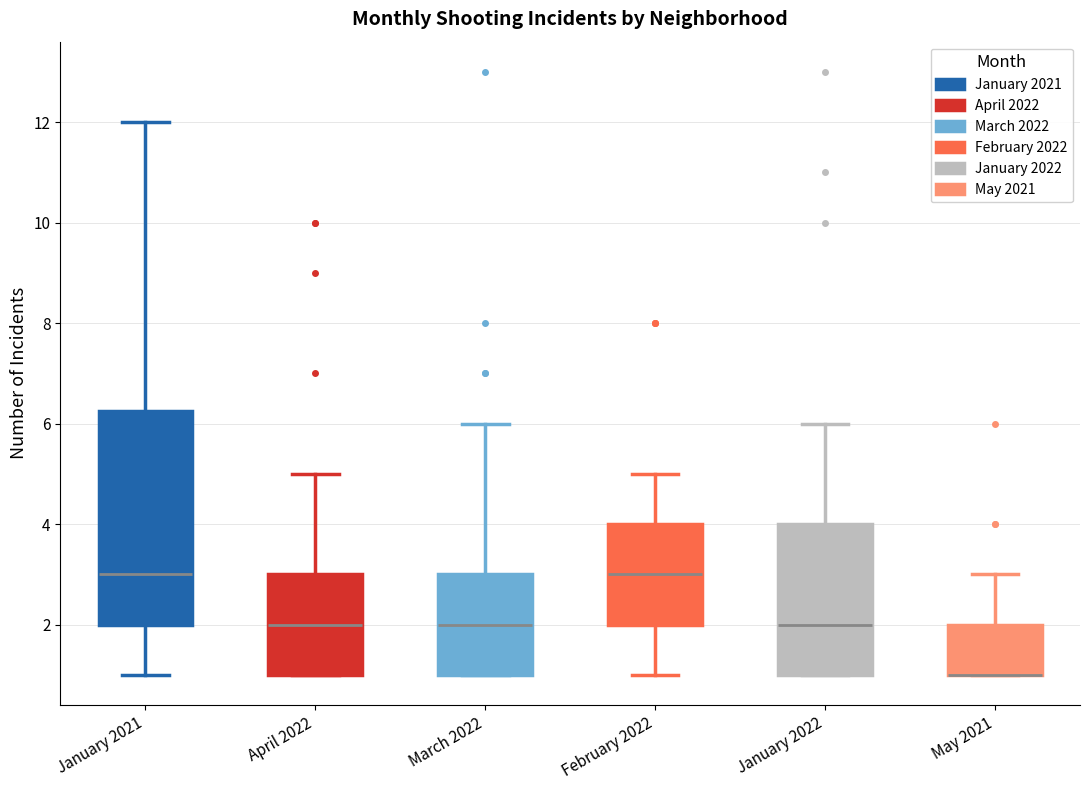

Reading left to right, transcribe this box plot: for each box, give where its median line is, the range the box spans, and where its two whiskers end, as read against the y-axis. The values are not printed on the chart, so give them approximately, as read against the axis.

January 2021: median 3.0, box 2.0 to 6.2, whiskers 1.0 to 12.0
April 2022: median 2.0, box 1.0 to 3.0, whiskers 1.0 to 5.0
March 2022: median 2.0, box 1.0 to 3.0, whiskers 1.0 to 6.0
February 2022: median 3.0, box 2.0 to 4.0, whiskers 1.0 to 5.0
January 2022: median 2.0, box 1.0 to 4.0, whiskers 1.0 to 6.0
May 2021: median 1.0 (drawn on the box's lower edge), box 1.0 to 2.0, whiskers 1.0 to 3.0